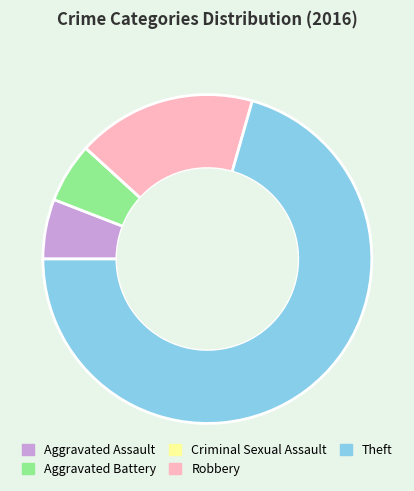

Between Aggravated Battery and Robbery, which is larger?

Robbery